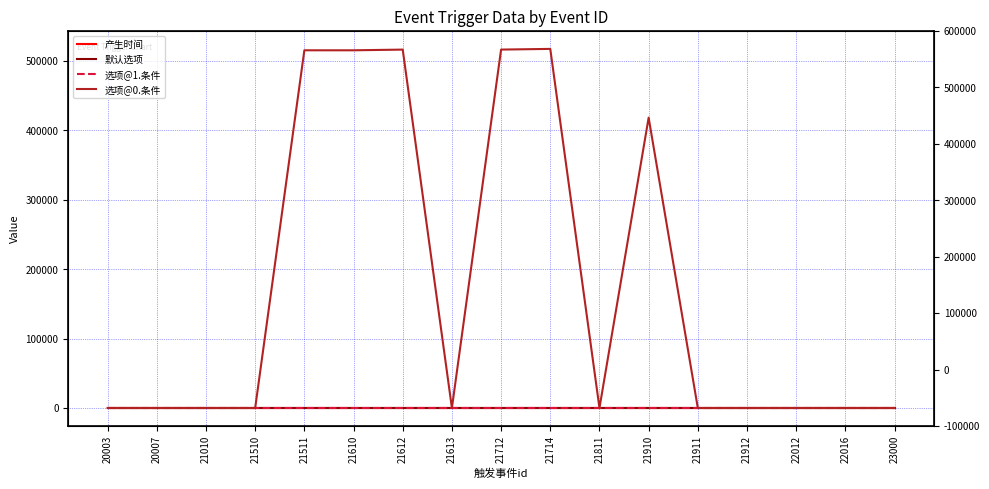

True or false: 选项@0.条件 has more than 2 interior local peaks.

True